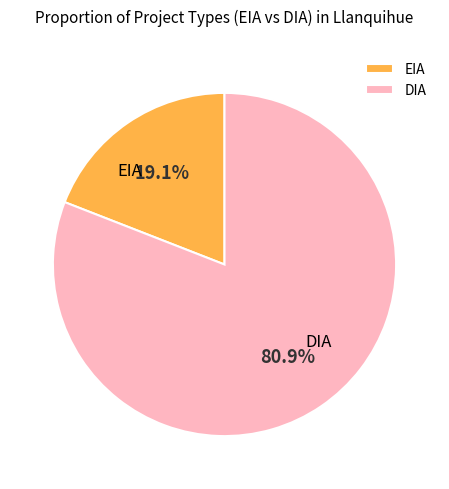

The EIA slice represents 19% of the pie. True or false?

True